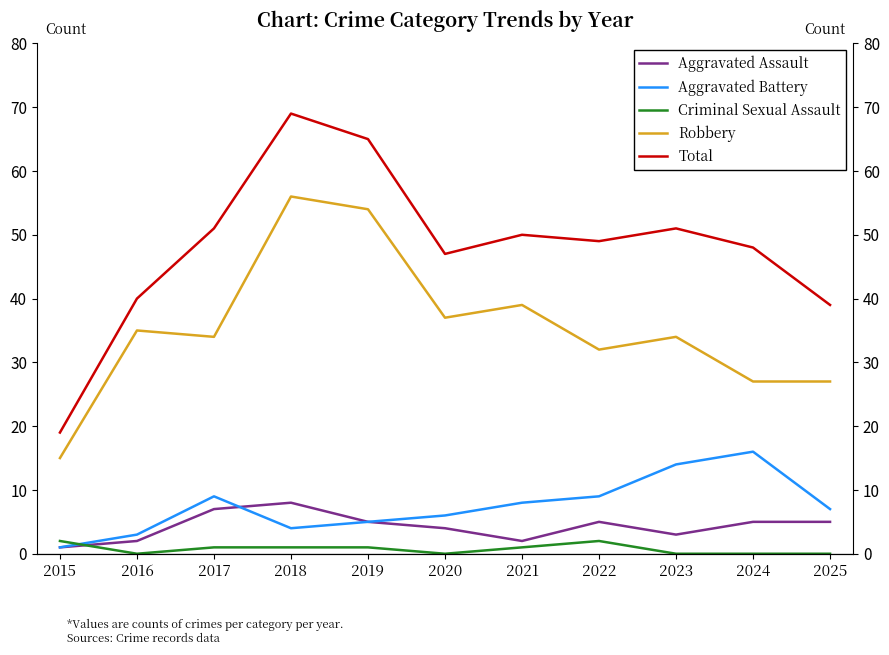

Rank the series at 2022 from lowest to highest value.

Criminal Sexual Assault, Aggravated Assault, Aggravated Battery, Robbery, Total